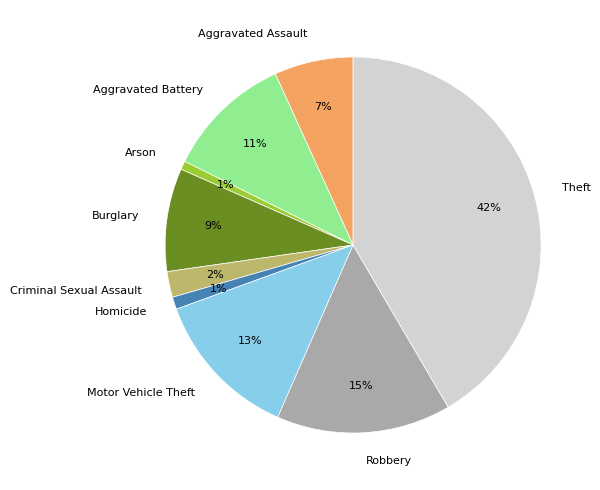

Does Aggravated Battery account for over 50% of the chart?

No